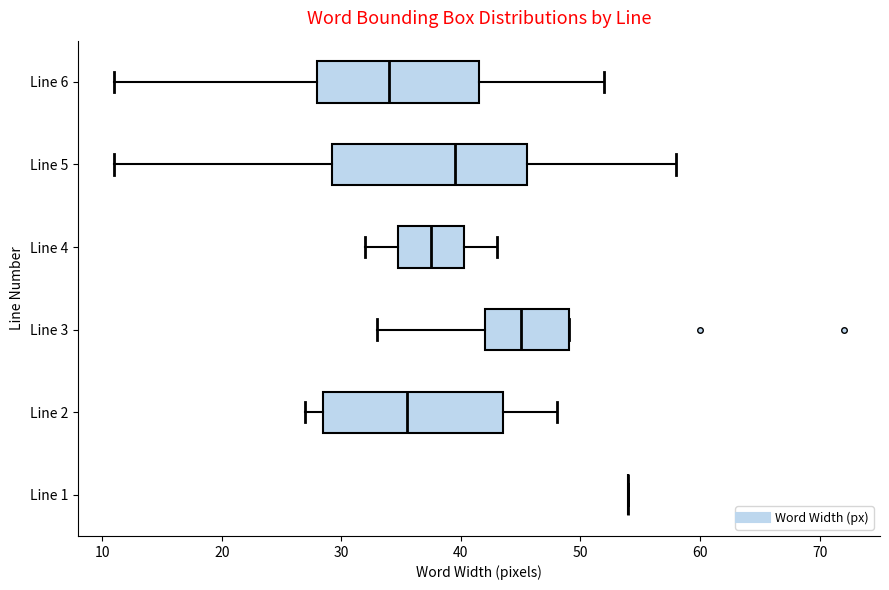

Which box is the widest, from its left edge to its right edge?

Line 5